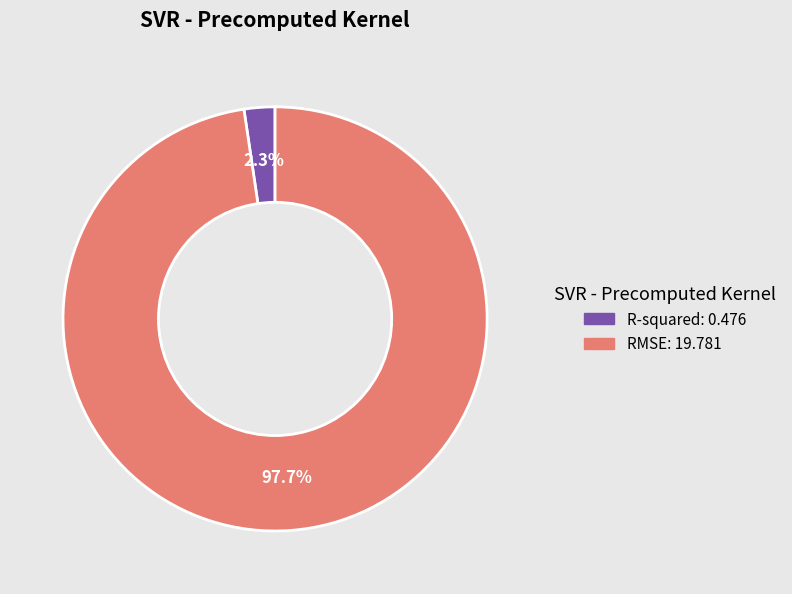

What is the smallest slice in the pie chart?

R-squared